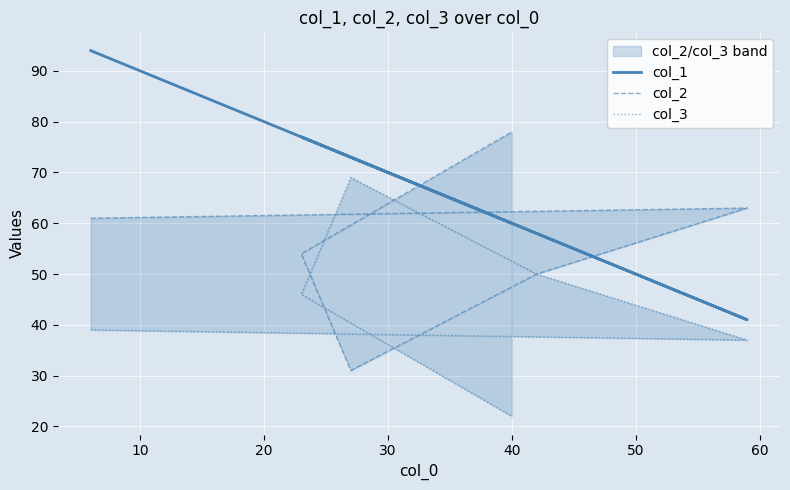

Reading left to right, transcribe all the data shown in this chart.

col_1: 94	41	58	73	77	60
col_2: 61	63	50	31	54	78
col_3: 39	37	50	69	46	22